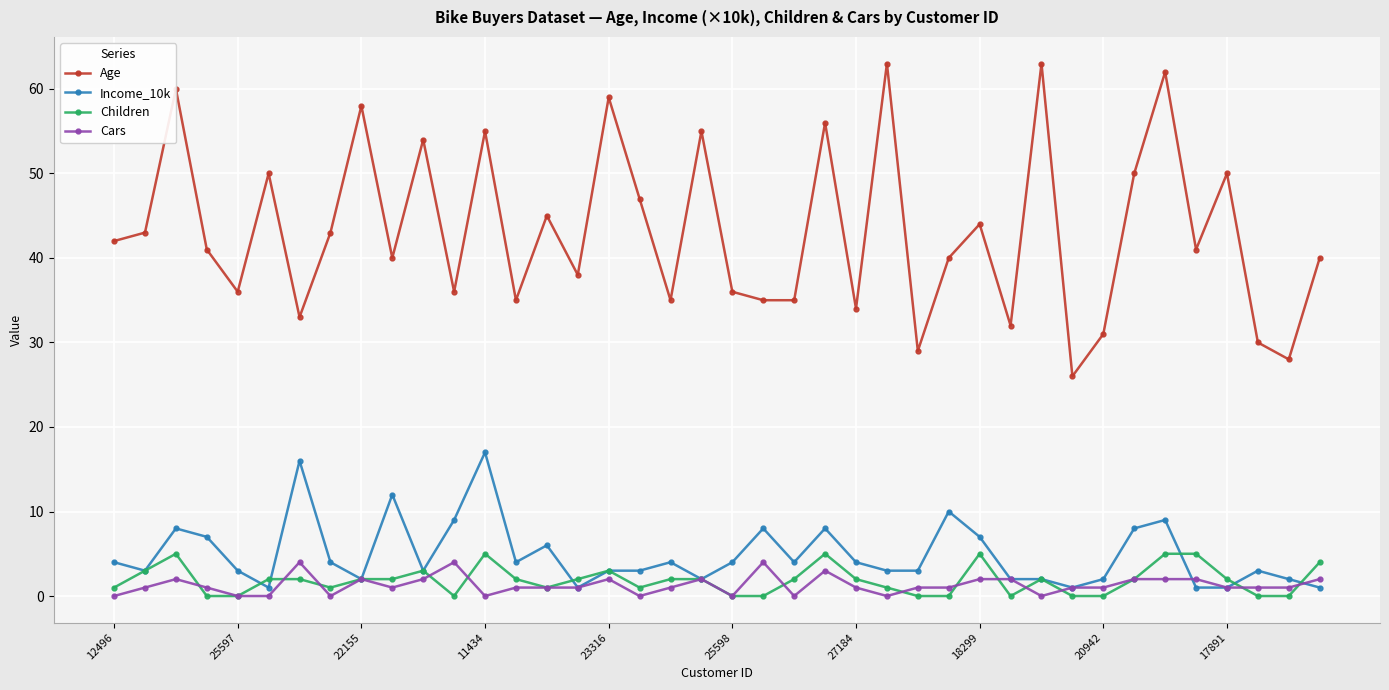

Which series has the largest range (max minus min)?

Age